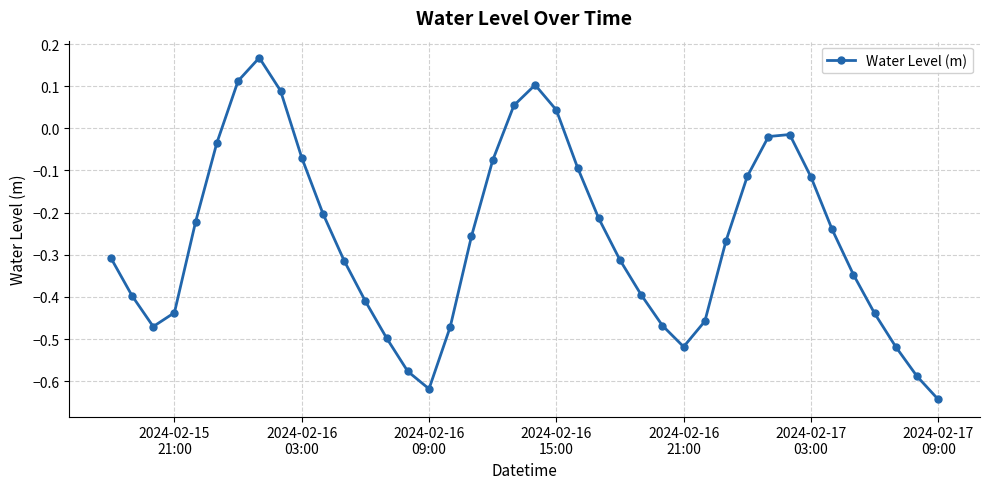

How many interior local peaks (higher than both neighbors) does the data have?

3